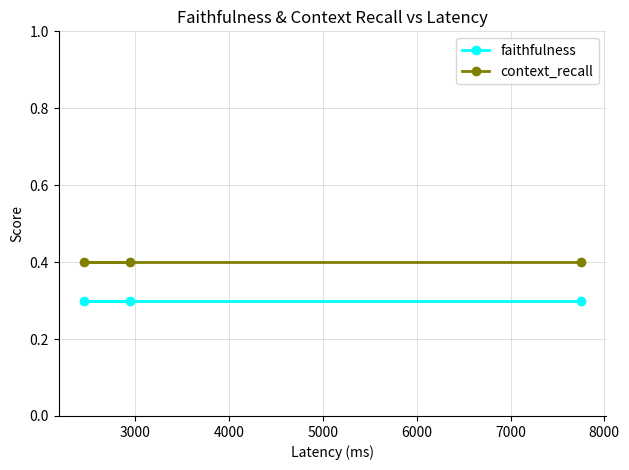

Does the chart have visible grid lines?

Yes